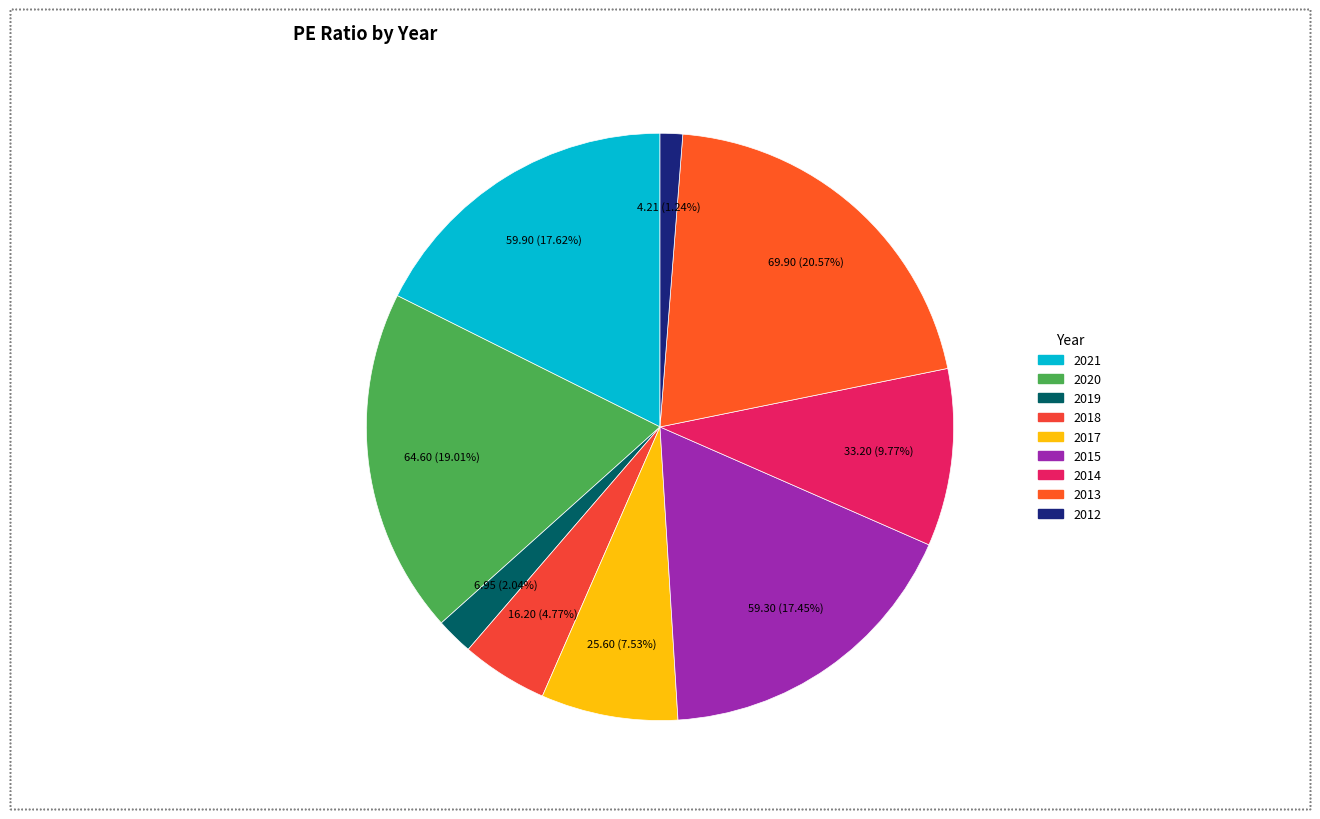

To the nearest percent, what portion does 2015 represent?

17%